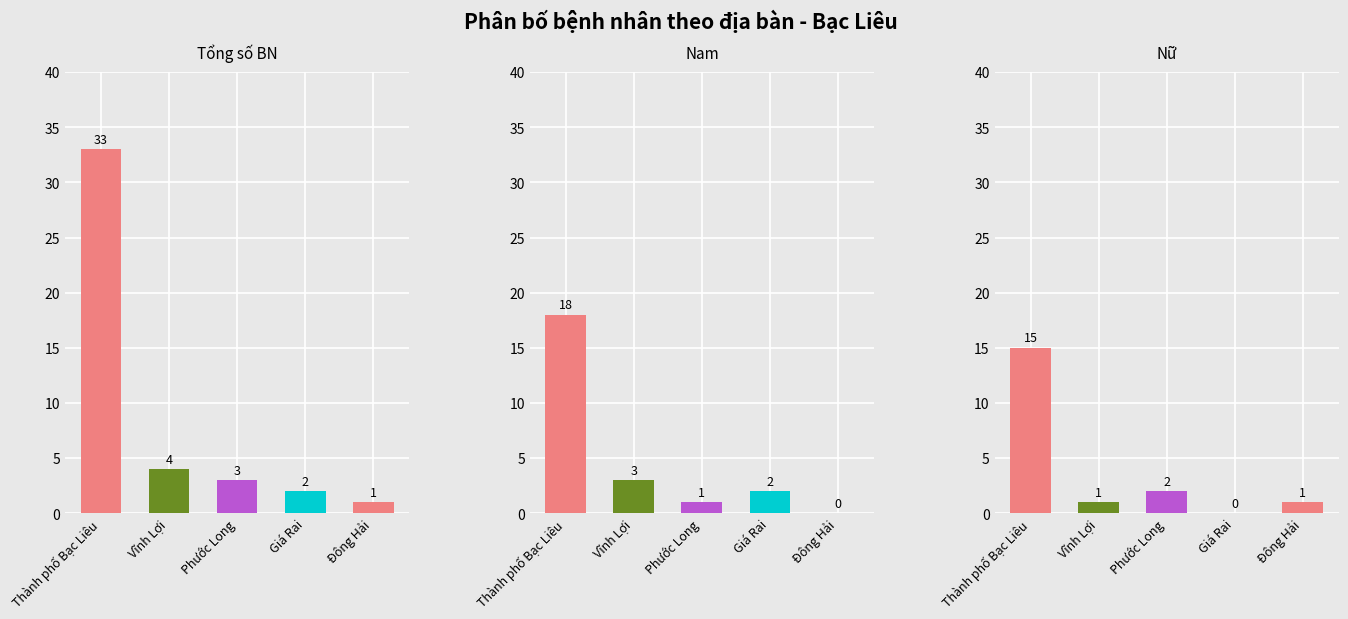

What is the total value across all series at 3?

4